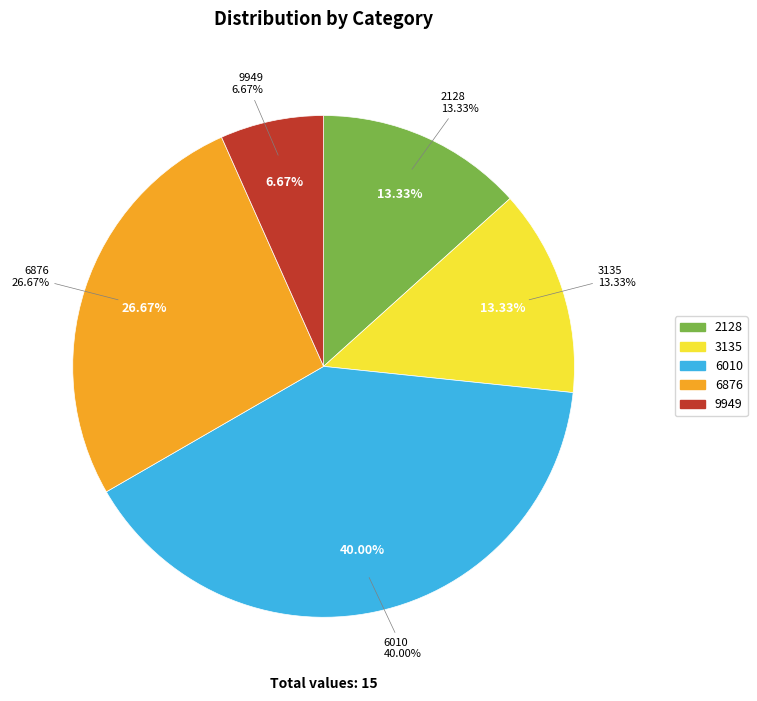

Is it true that 9949 is 7% of the pie?

True